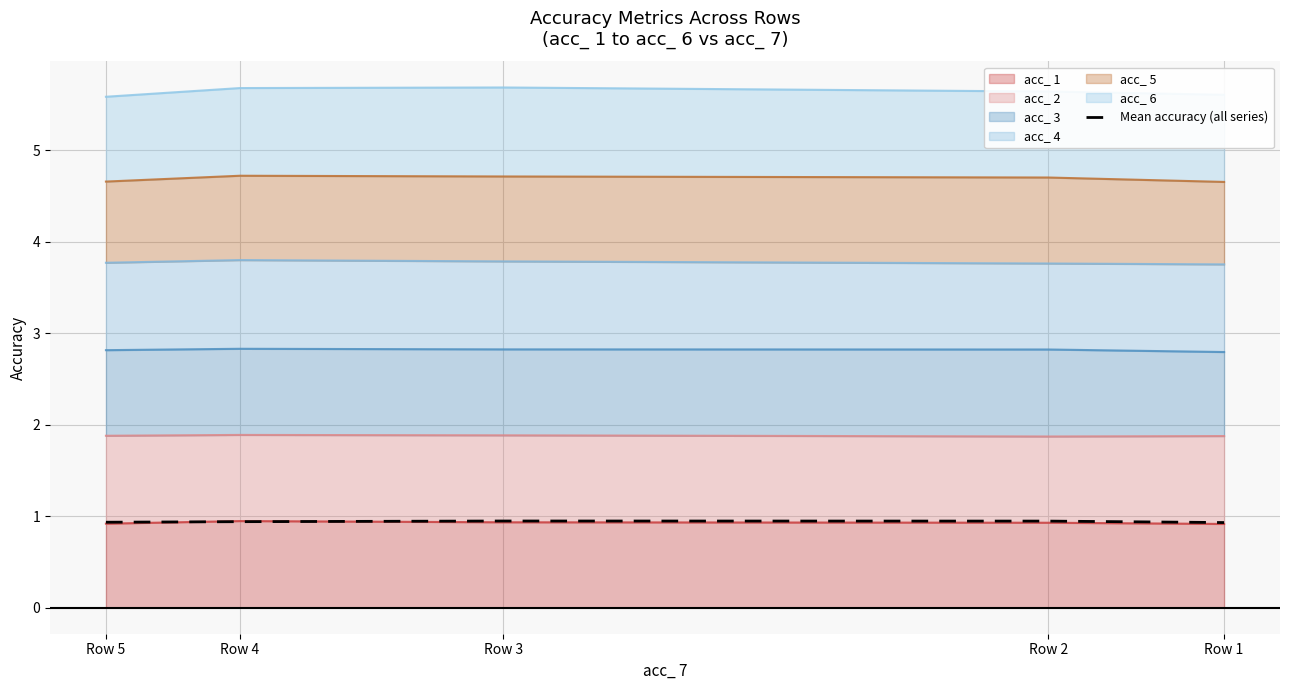

Where is the data nearest to the value 0?

Row 1